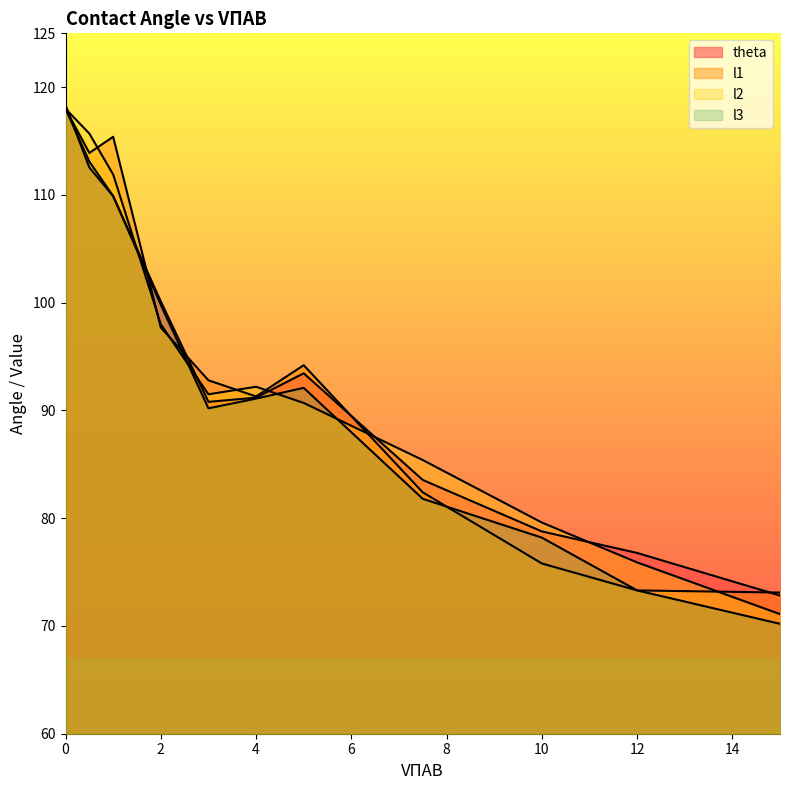

What is the difference between the maximum and minimum values in the l2 series?

46.9